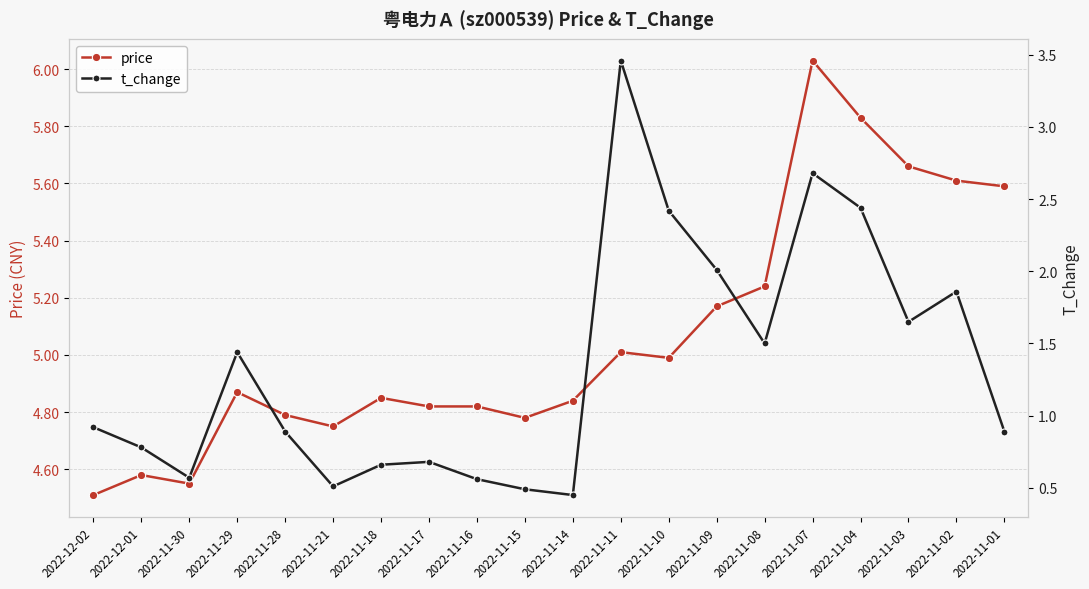

At 2022-11-29, list the series in order from smallest to largest.

t_change, price